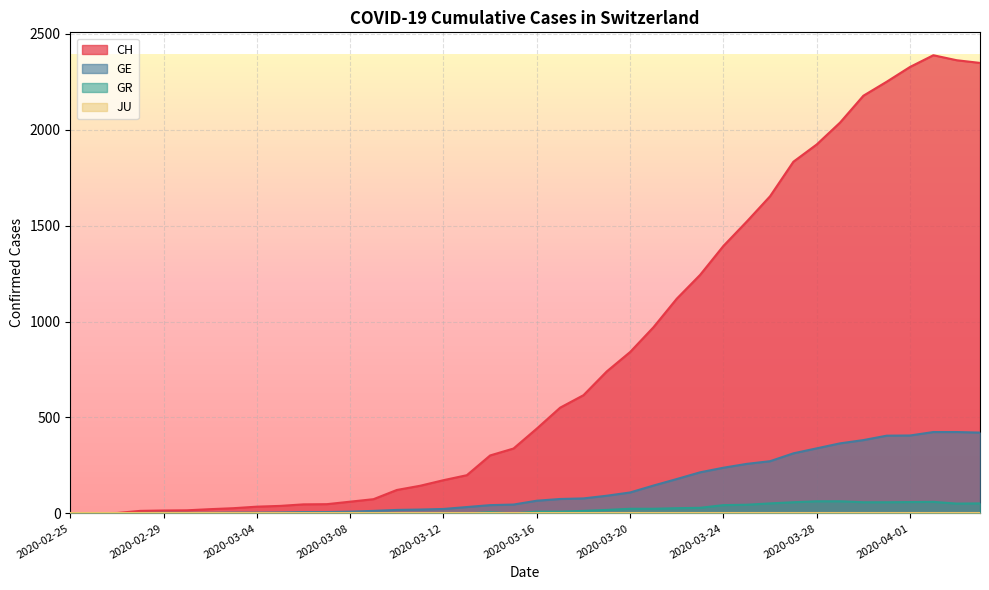

Which series has the largest total across all categories?

CH